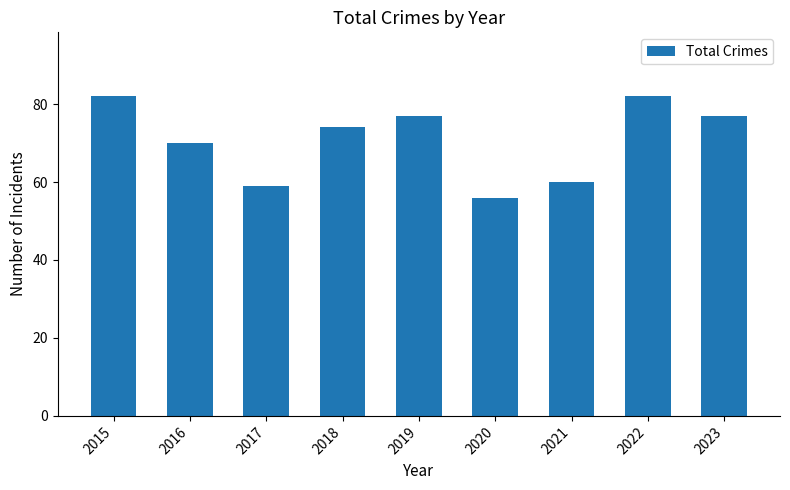

Are the bars grouped side by side (vs. stacked)?

No